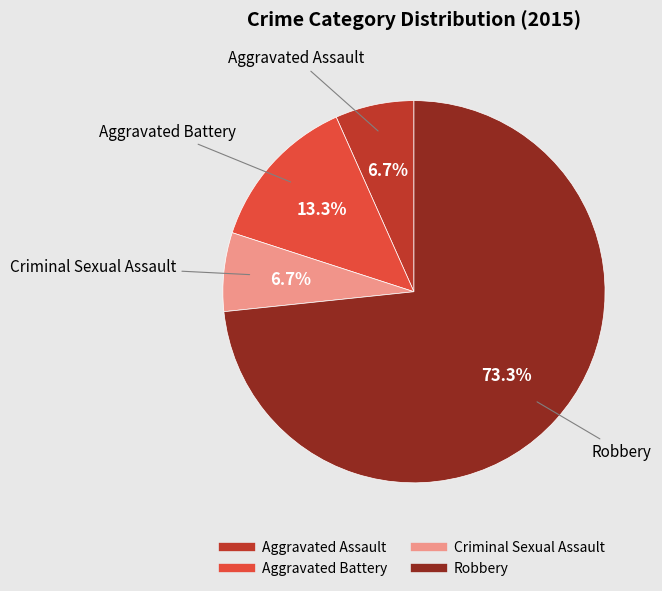

What is the ratio of the value at Aggravated Battery to the value at Robbery?

0.2